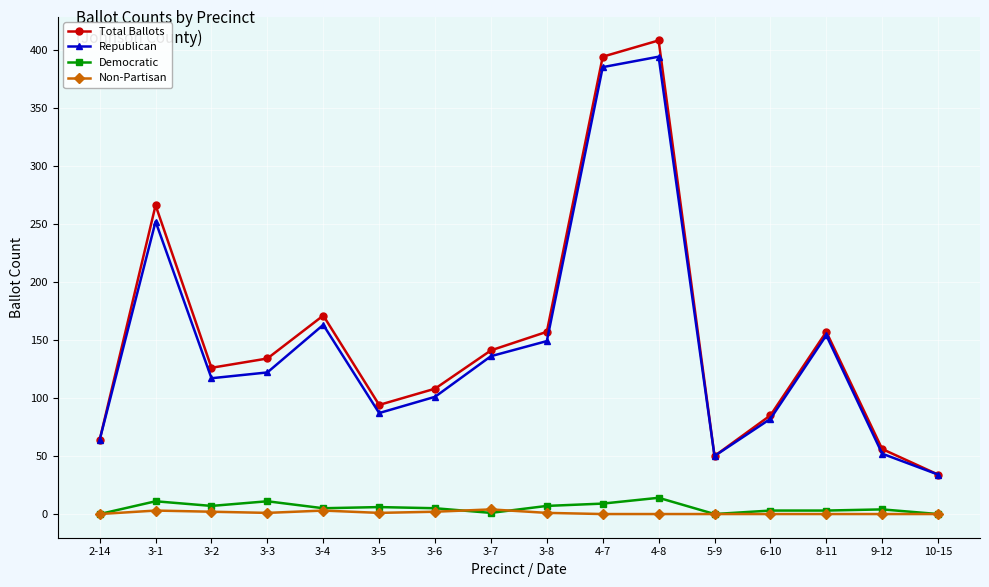

What is the greatest value displayed?

408